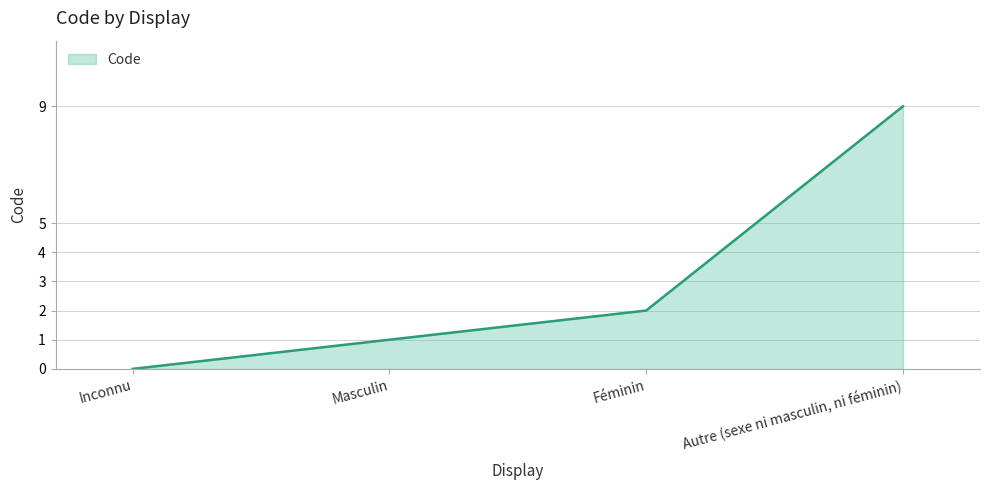

Where is the data nearest to the value 4?

Féminin